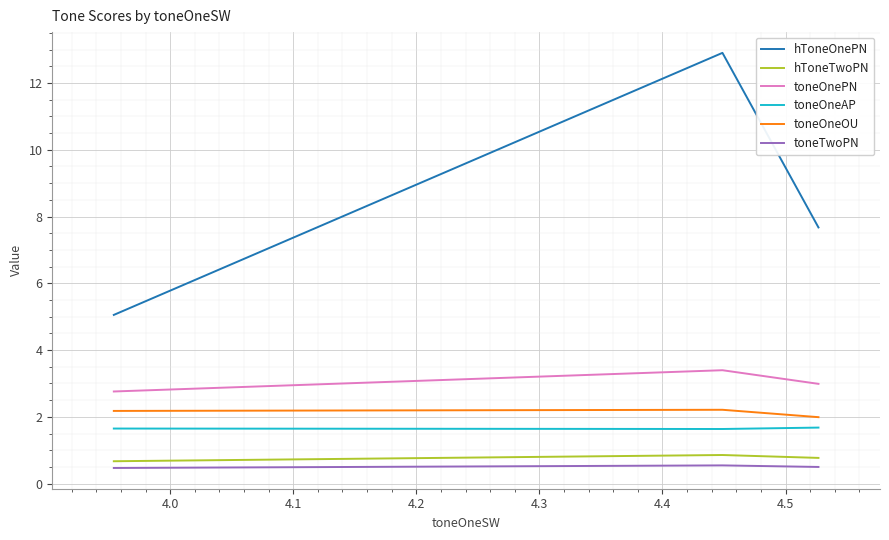

What is the difference between the maximum and minimum values in the toneOnePN series?

0.6